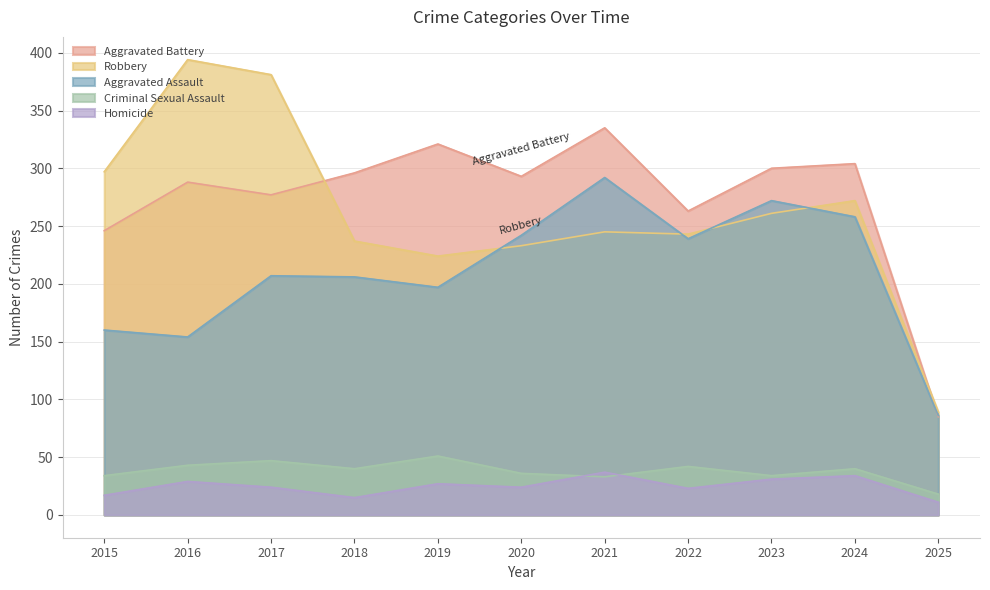

How many lines are shown in the chart?

5